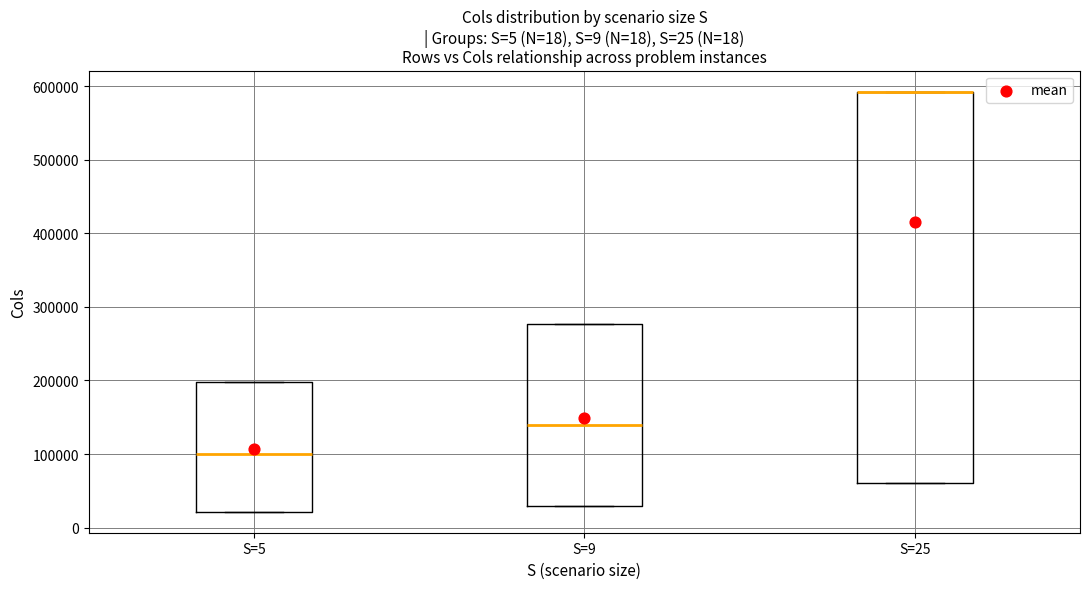

Reading left to right, read every box against the y-axis: the position of its median line, the range the box covers, and the ends of its whiskers. The values are not printed on the chart, so give them approximately, as read against the axis.

S=5: median 100000, box 20000 to 200000, whiskers 20000 to 200000
S=9: median 140000, box 30000 to 280000, whiskers 30000 to 280000
S=25: median 590000 (drawn on the box's upper edge), box 60000 to 590000, whiskers 60000 to 590000